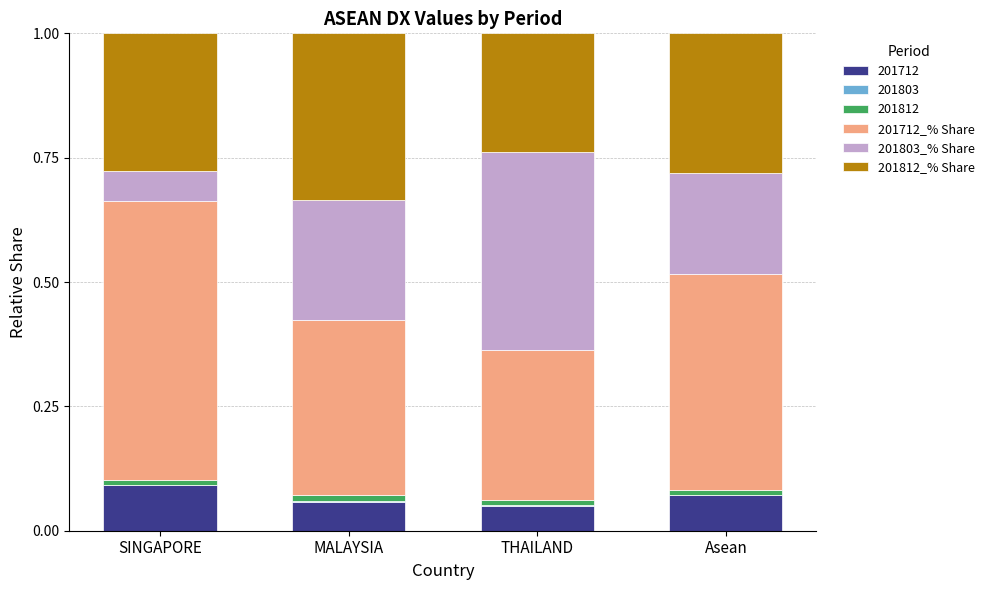

At which label does 201712 reach its peak?

SINGAPORE